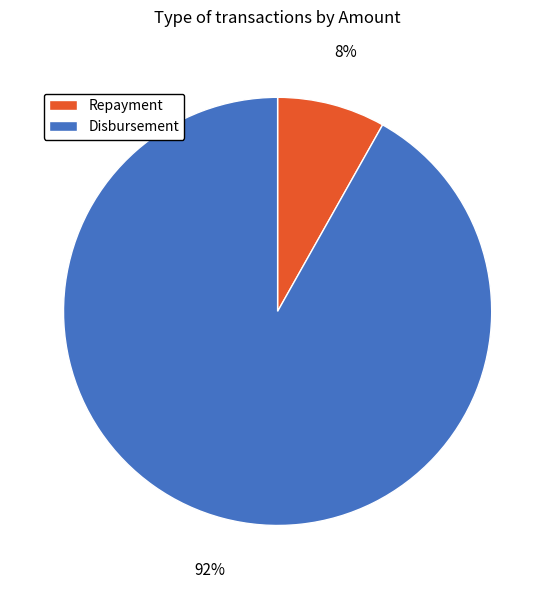

To the nearest percent, what is the average slice percentage?

50%